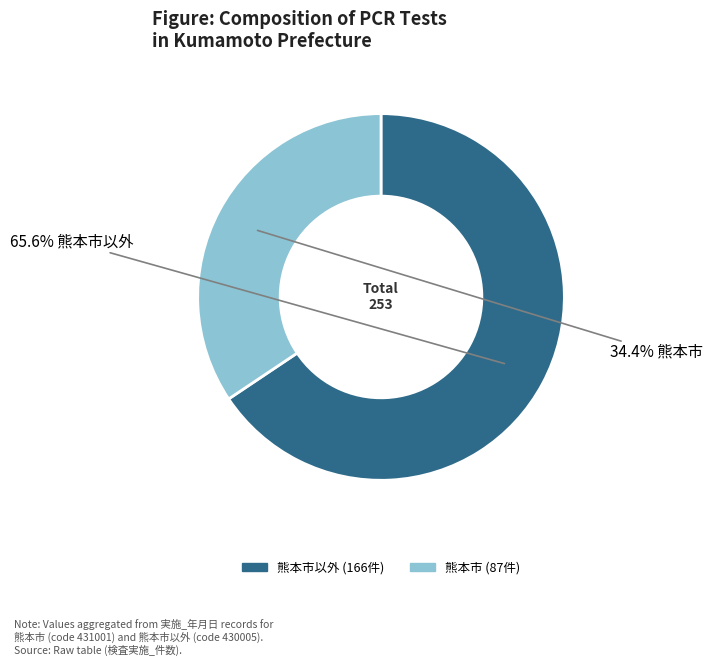

Is there a majority slice in this chart?

Yes